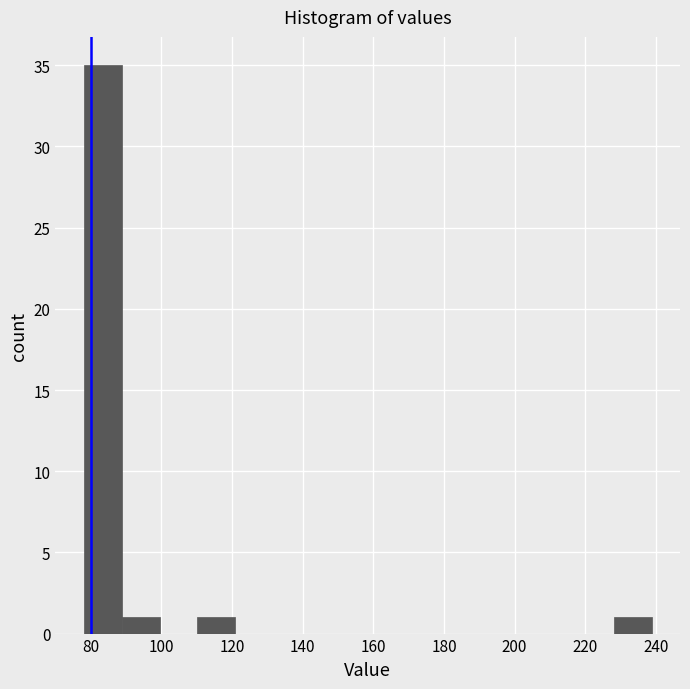

Reading left to right, list every bar in this chart as the range it spans on the x-axis followed by its height. Neither the bar edges nor the heights are printed on the chart, so give them approximately, as read against the axes.

78 to 88: 35
88 to 100: 1
100 to 110: 0
110 to 120: 1
120 to 132: 0
132 to 142: 0
142 to 154: 0
154 to 164: 0
164 to 174: 0
174 to 186: 0
186 to 196: 0
196 to 206: 0
206 to 218: 0
218 to 228: 0
228 to 238: 1